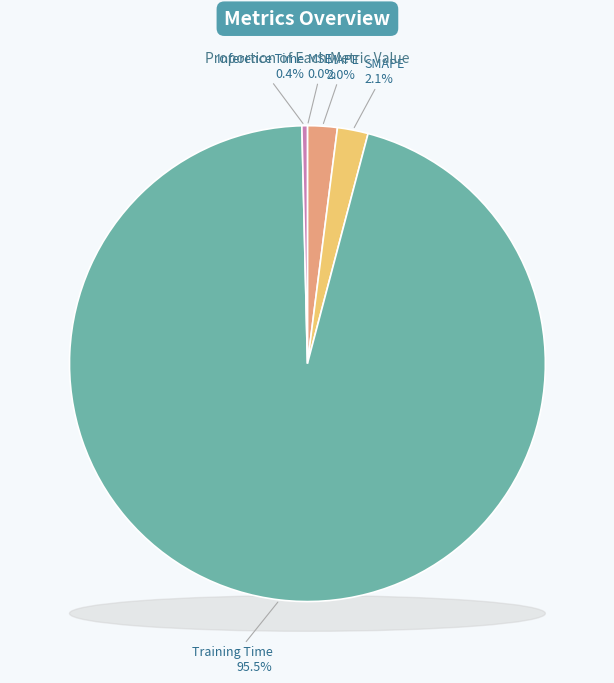

Does any single category account for the majority?

Yes